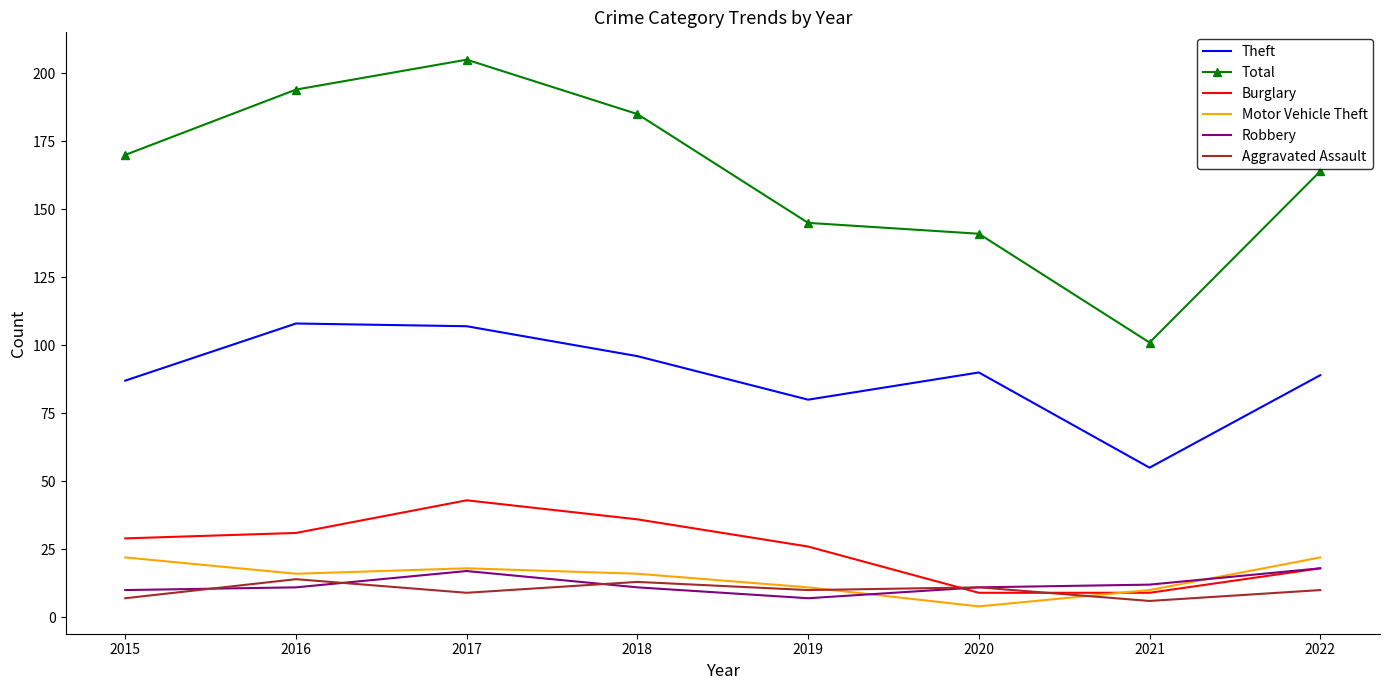

What is the difference between the highest and lowest values at 2017?

196